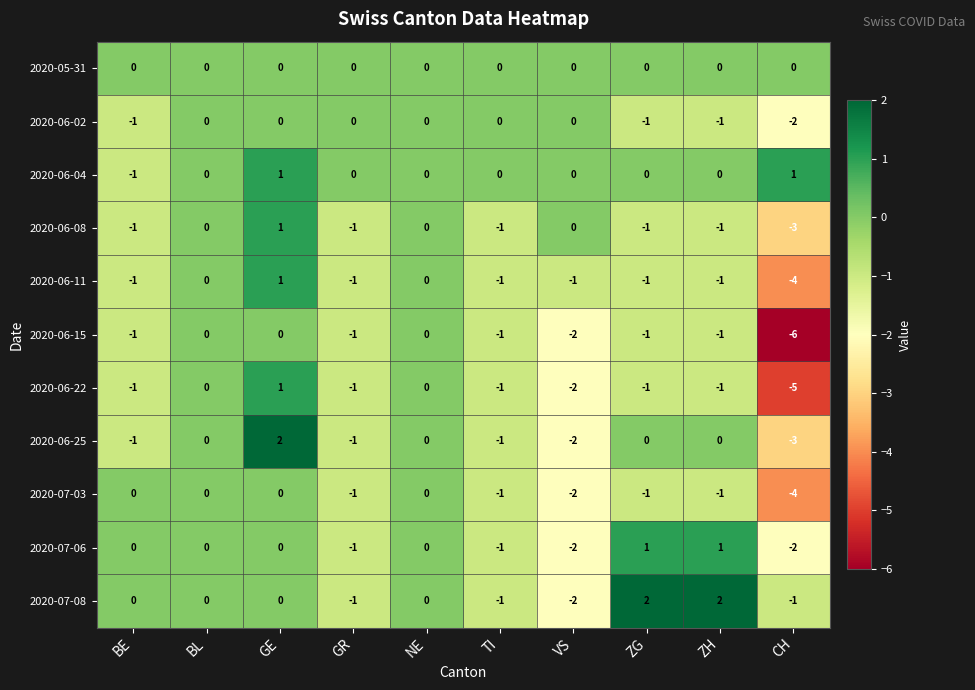

True or false: 2020-06-08 has a value of 0 at TI.

False